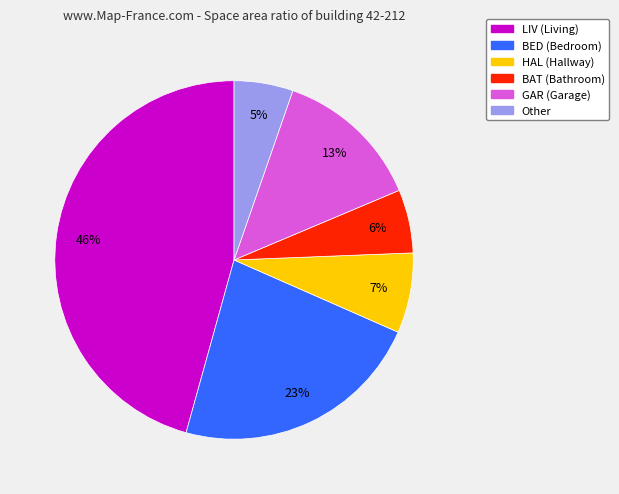

To the nearest percent, what is the average slice percentage?

17%